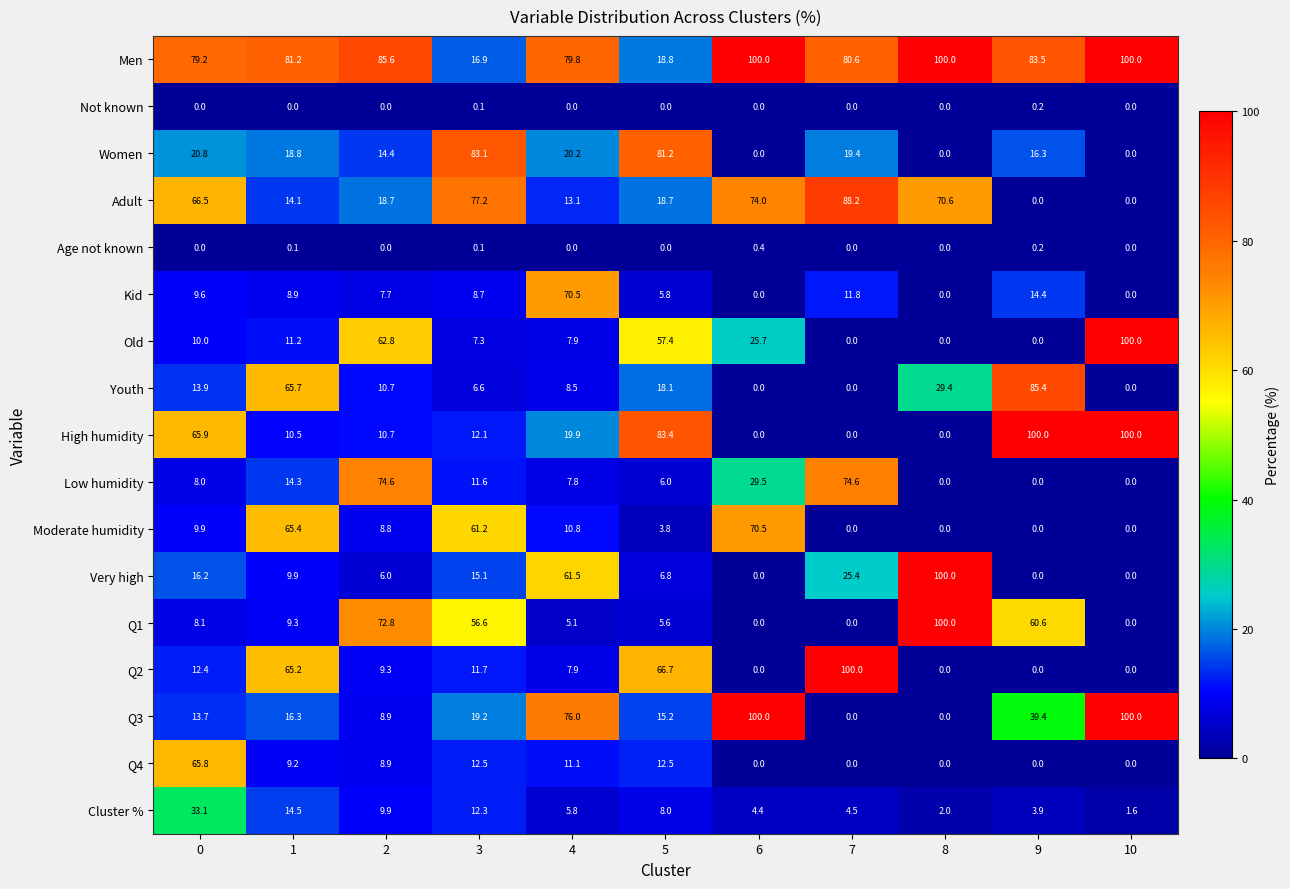

What is the total value across all series at 9?

403.9